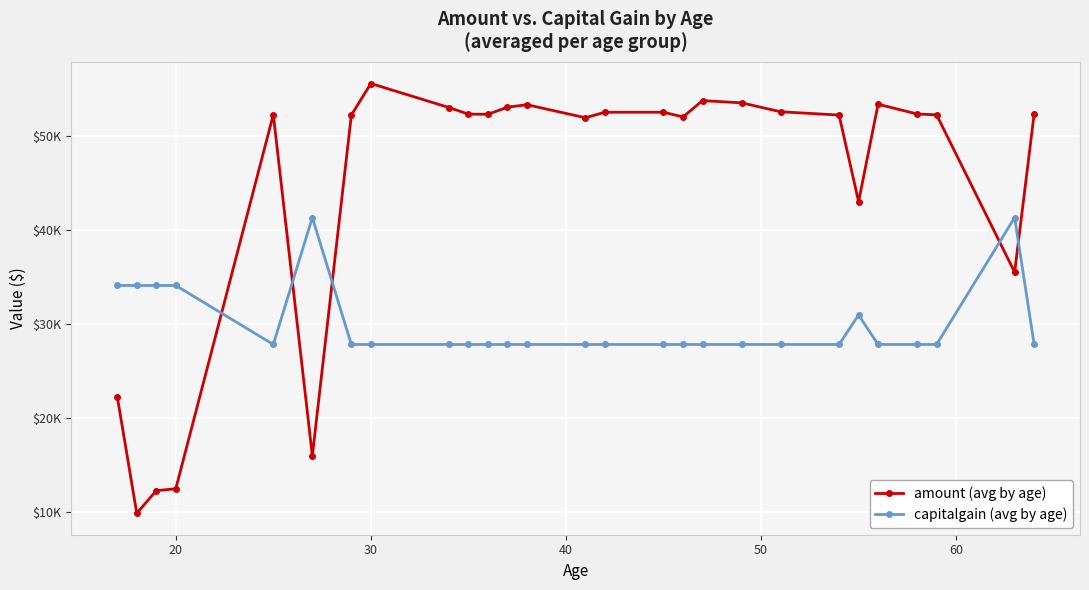

List the series in order of their overall mean, highest first.

amount (avg by age), capitalgain (avg by age)